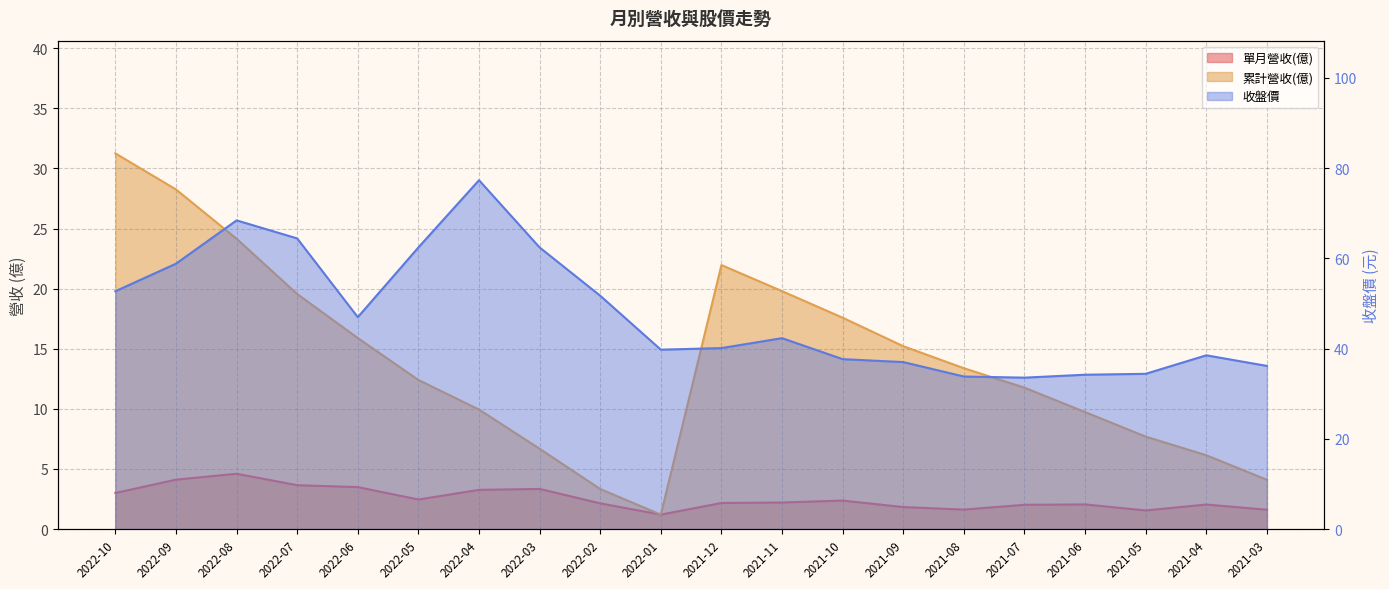

What is the minimum value for 收盤價?

33.5